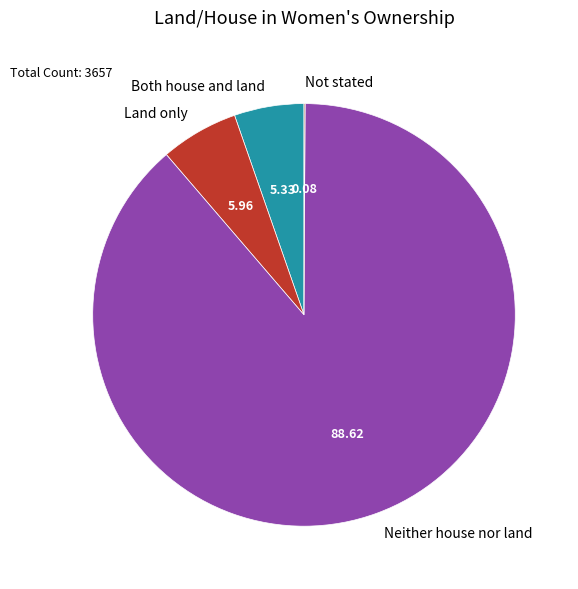

Is the sum of Neither house nor land and Both house and land greater than half?

Yes